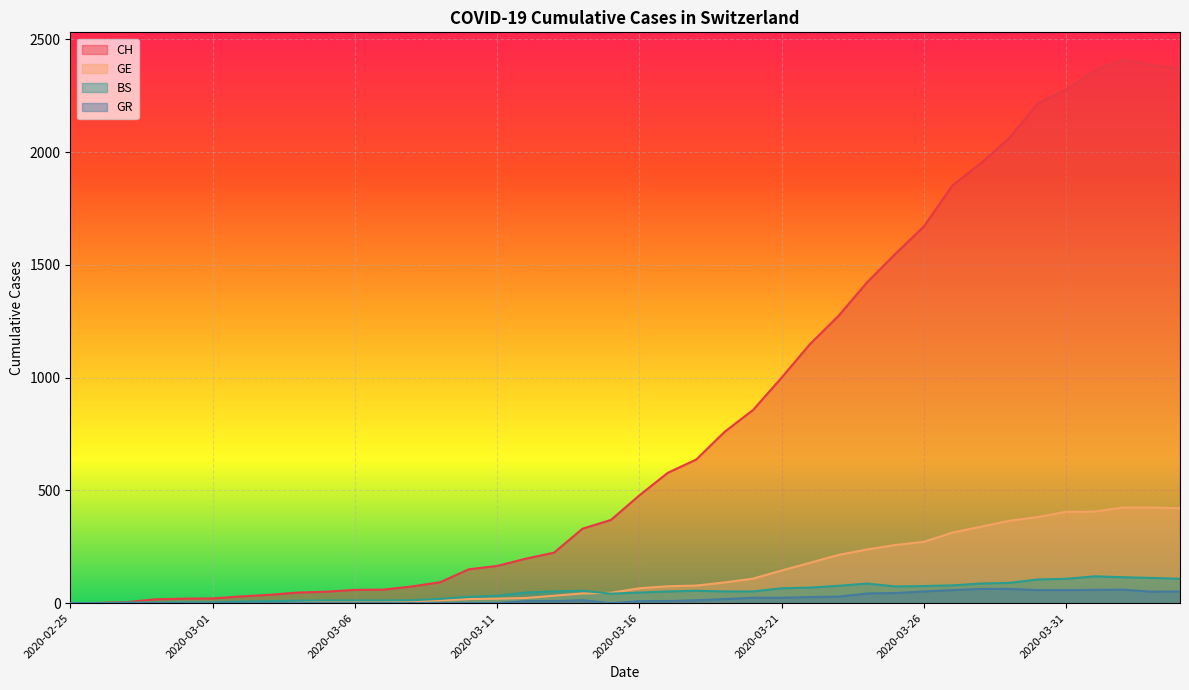

How many distinct data groups are displayed?

4